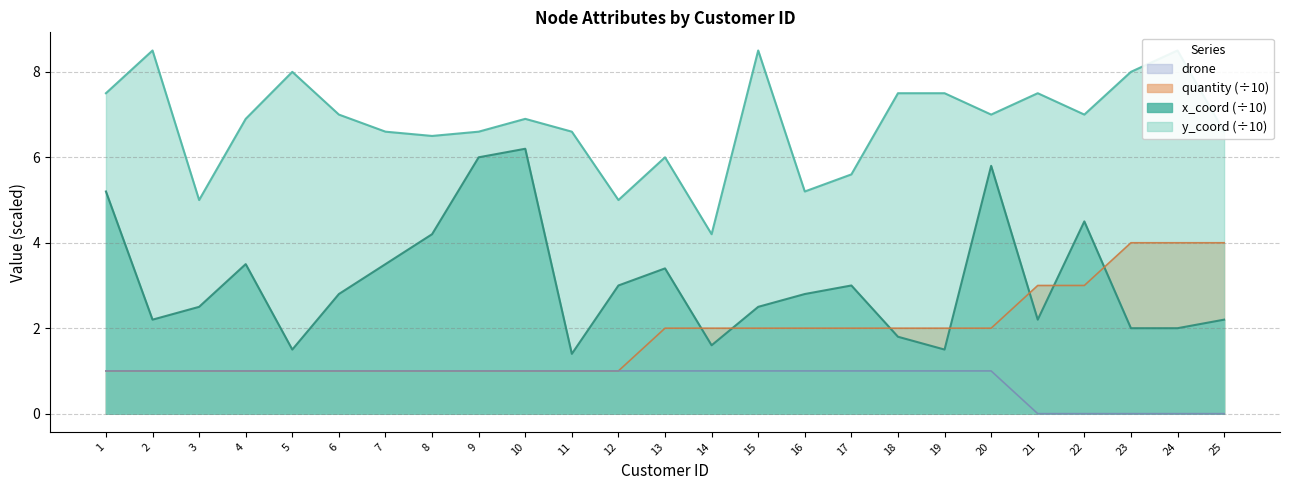

Rank the series by their average value, from lowest to highest.

drone, quantity, x_coord, y_coord